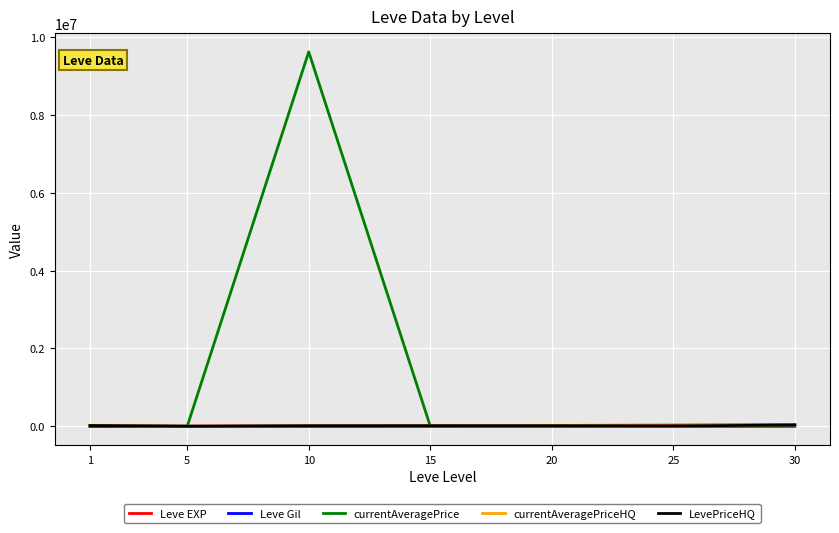

True or false: Leve EXP and Leve Gil cross at least once.

False